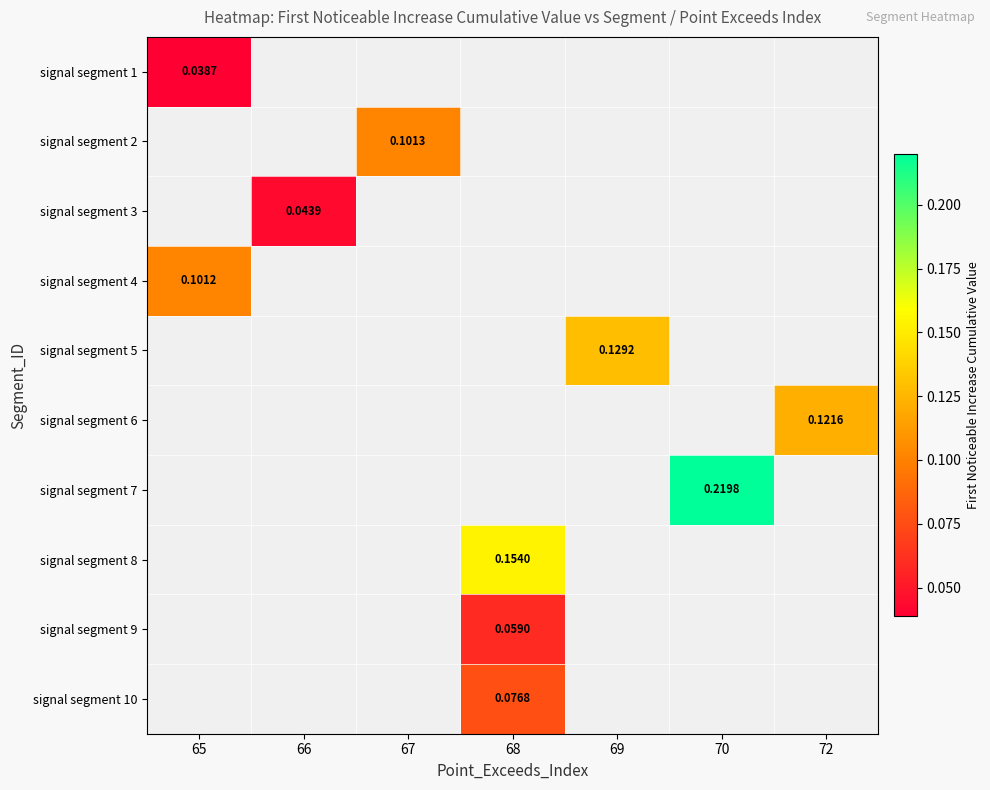

Is the value of signal segment 9 at 70 greater than the value of signal segment 6 at 66?

No